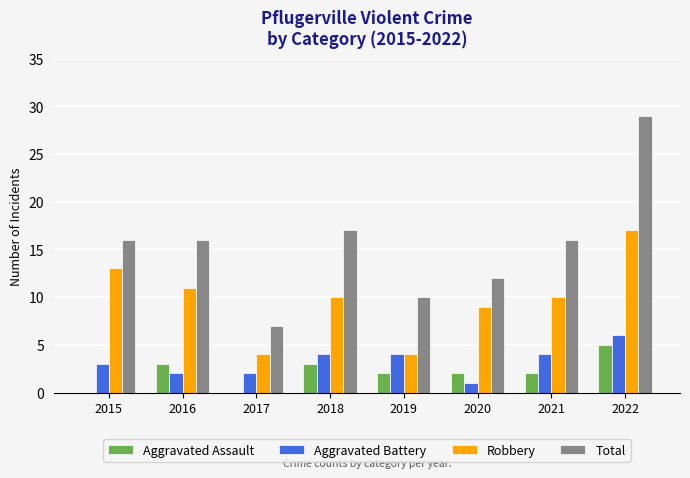

Reading left to right, extract all data points from this chart.

Aggravated Assault: 0	3	0	3	2	2	2	5
Aggravated Battery: 3	2	2	4	4	1	4	6
Robbery: 13	11	4	10	4	9	10	17
Total: 16	16	7	17	10	12	16	29